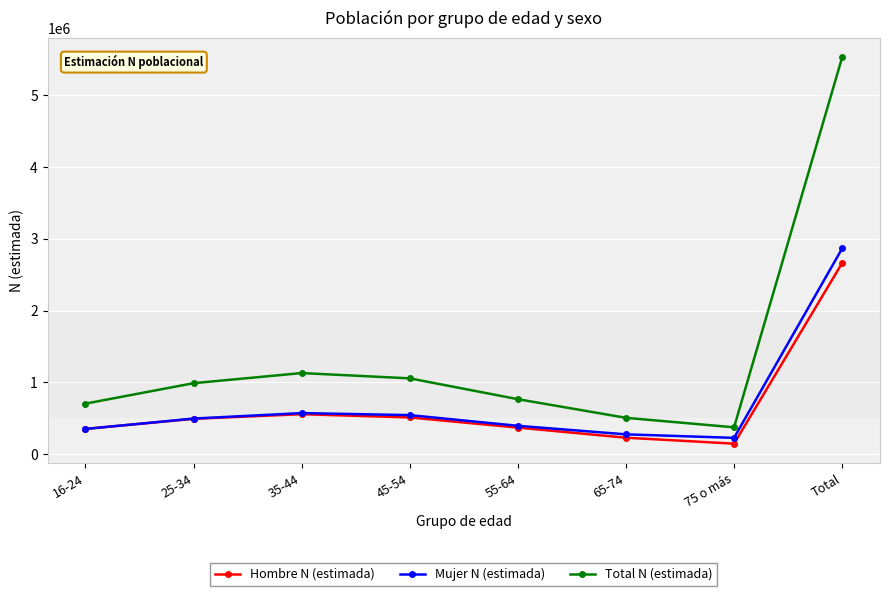

How many interior local peaks does the Total N (estimada) series have?

1